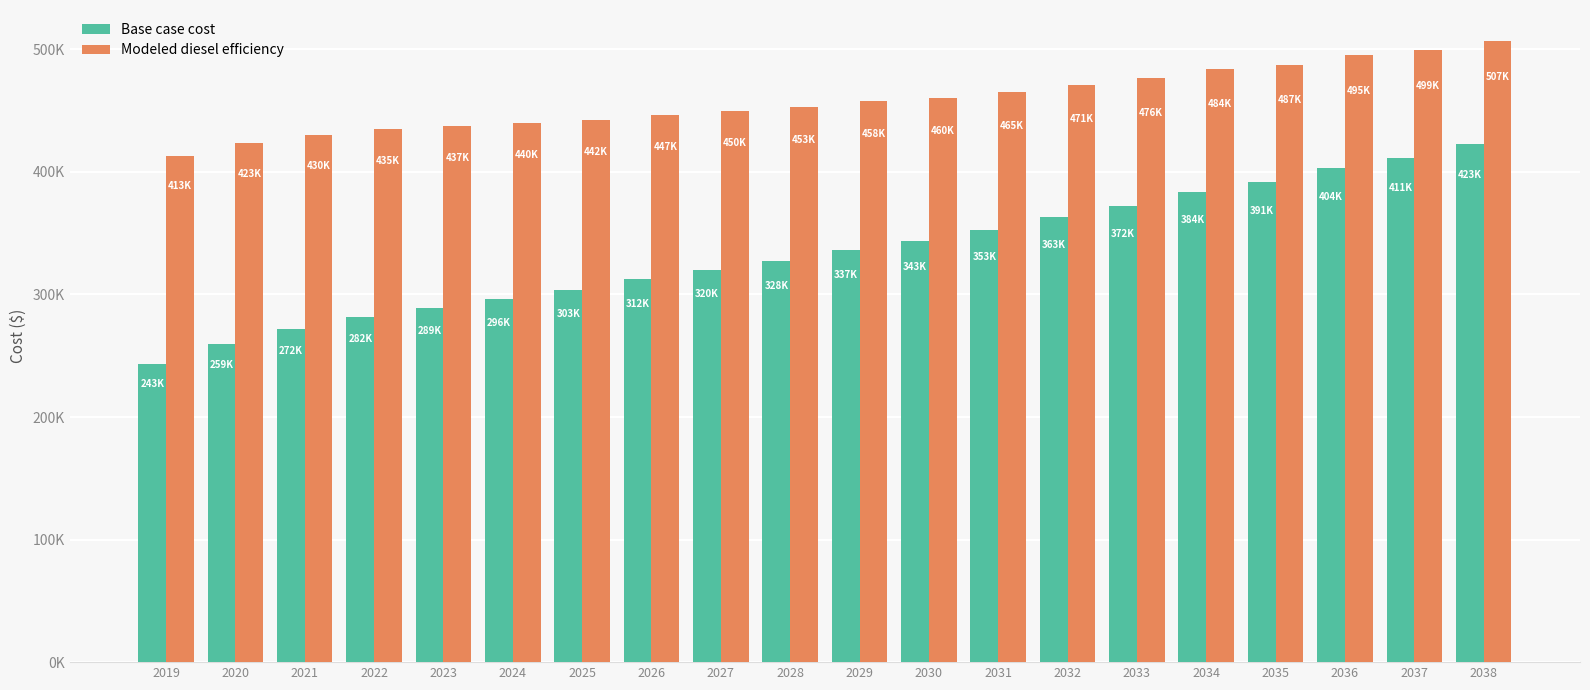

Reading right to left, transcribe all the data shown in this chart.

Base case cost: 422795.3	411225.1	403572.6	391403.8	383932.5	372385.1	362971.5	352501.6	343302.2	336613.7	327597.0	320262.7	312219.5	303486.4	295927.6	288916.2	281511.7	271918.5	259436.3	243386.9
Modeled diesel efficiency: 506757.9	499177.1	495228.3	487246.1	483608.1	476340.4	471090.0	464958.7	460063.7	457534.5	452974.1	450030.3	446531.5	442496.9	439623.7	437344.1	434805.4	430377.5	423426.3	413337.8